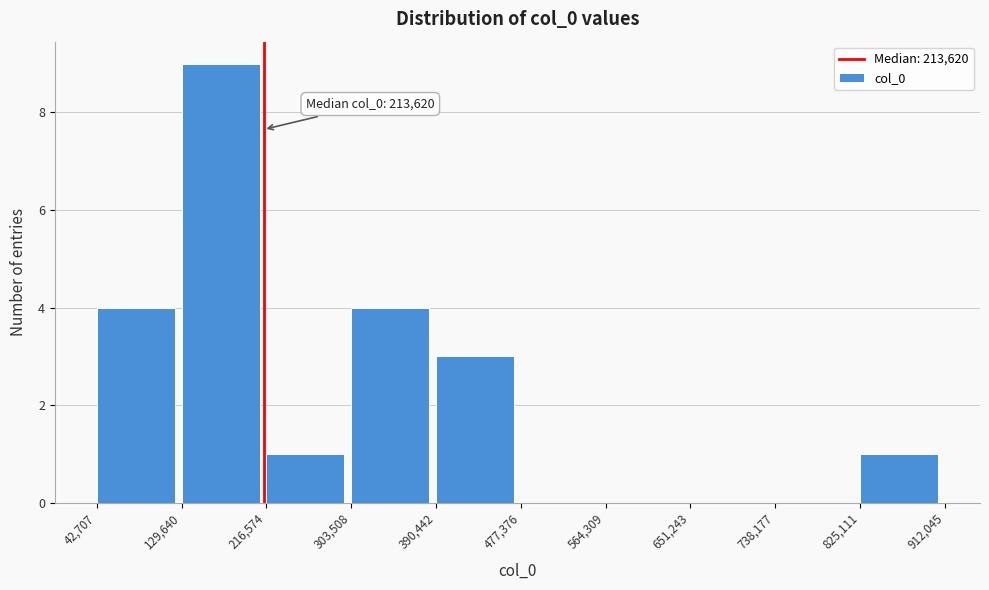

Over which range of the x-axis is the bar tallest?

129,640 to 216,574